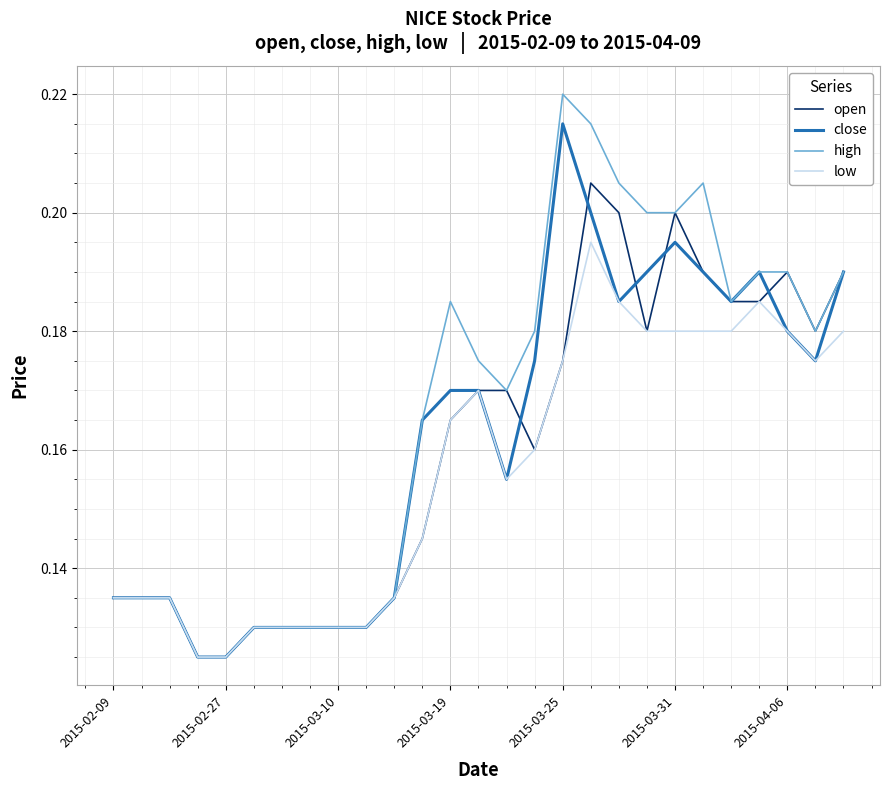

Which series has the largest total across all categories?

high